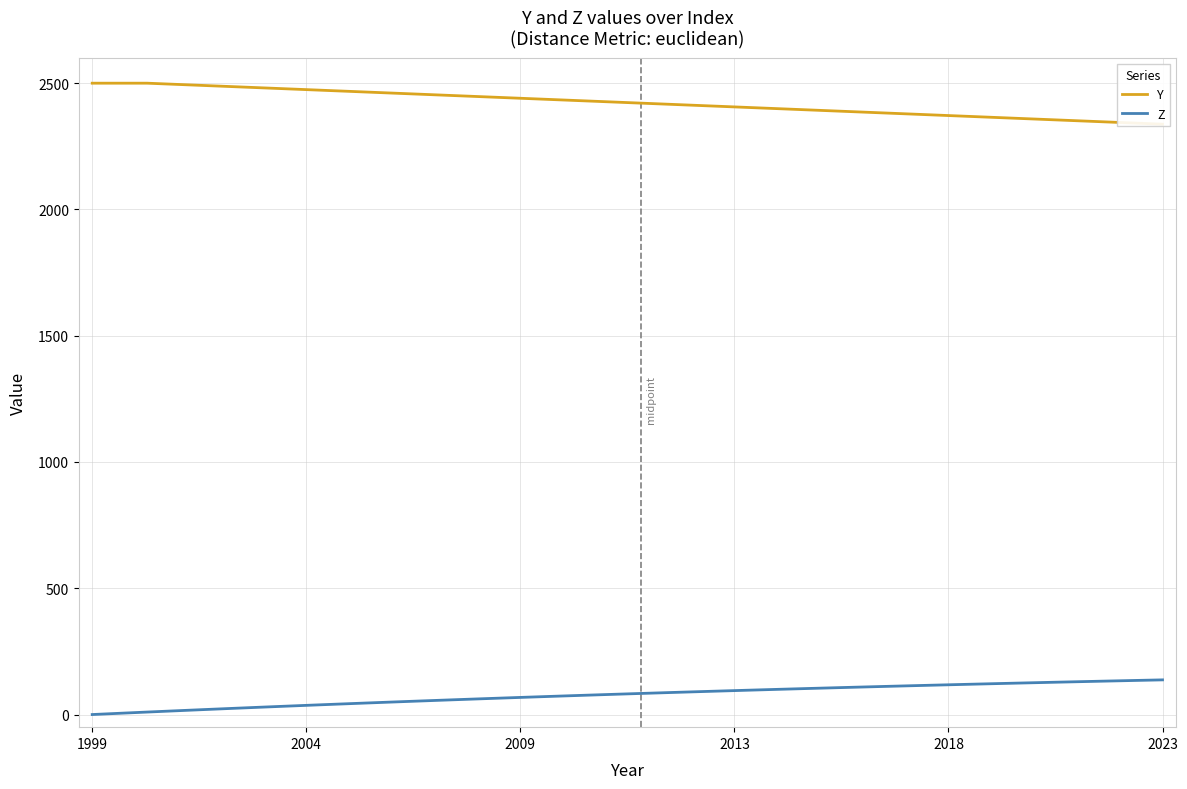

What is the highest value of the Z series?

137.3